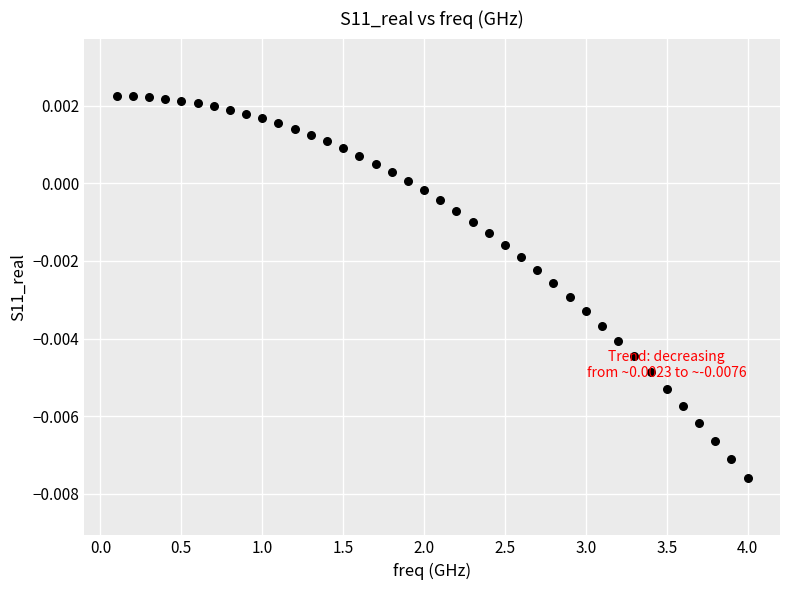

What is the range of X values (max minus min)?

3.9